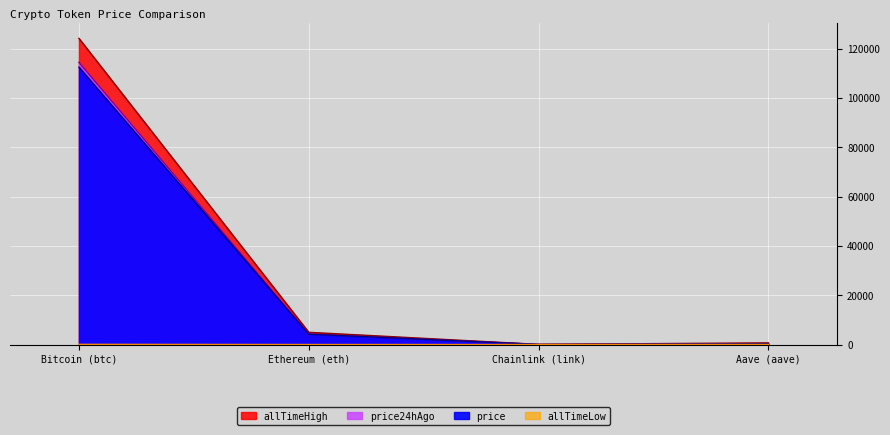

What is the minimum value for price?

21.5